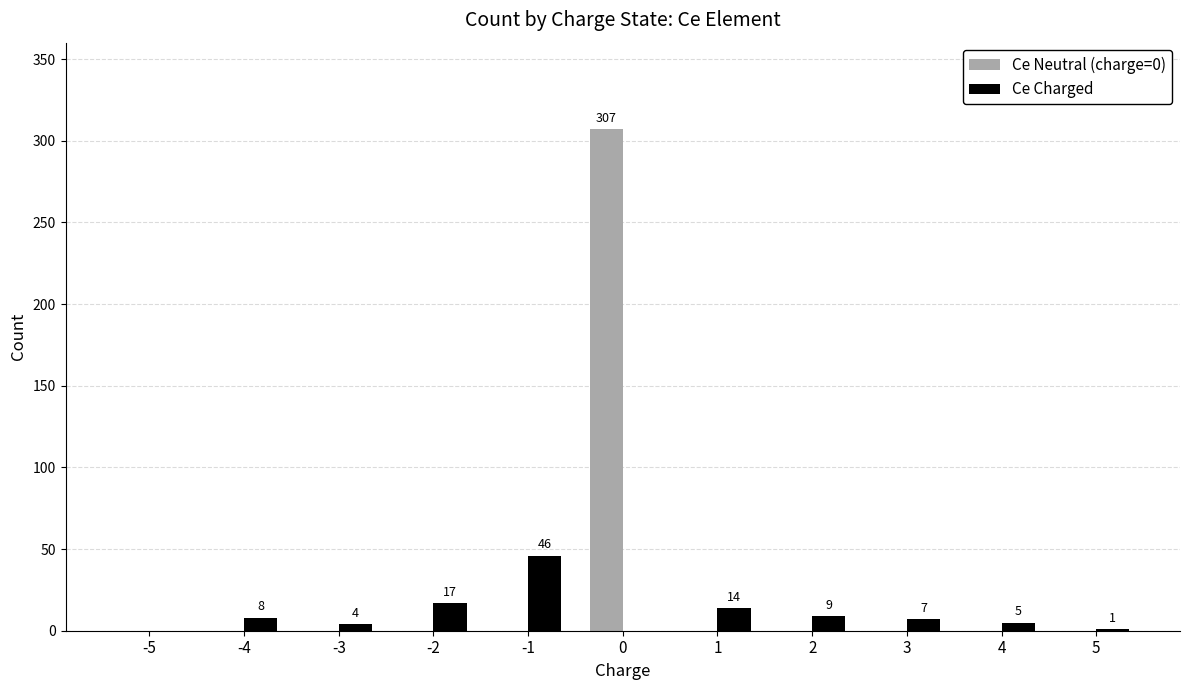

What is the maximum value for Ce Charged?

46